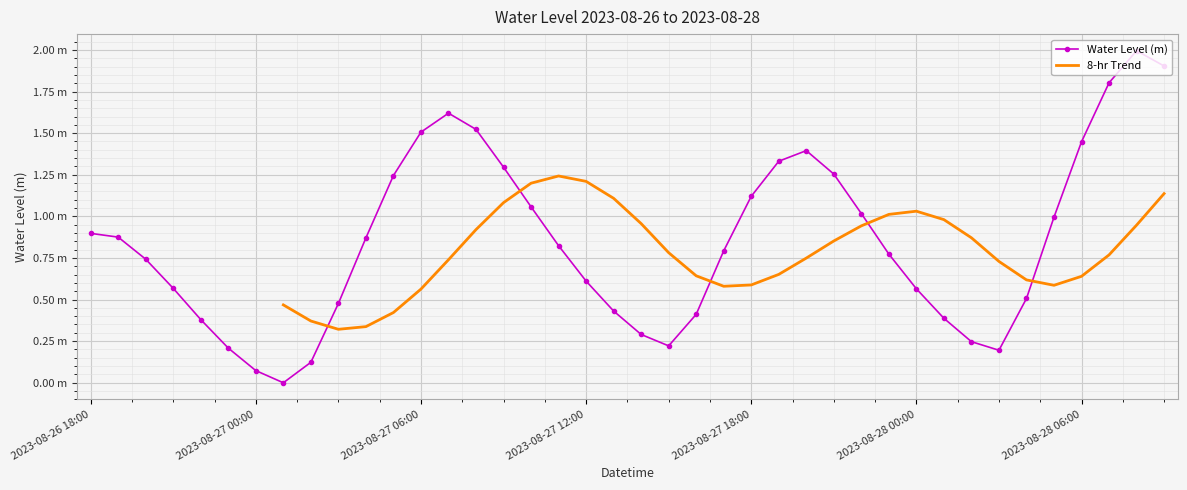

What position from the left is 2023-08-27 17:00?

24